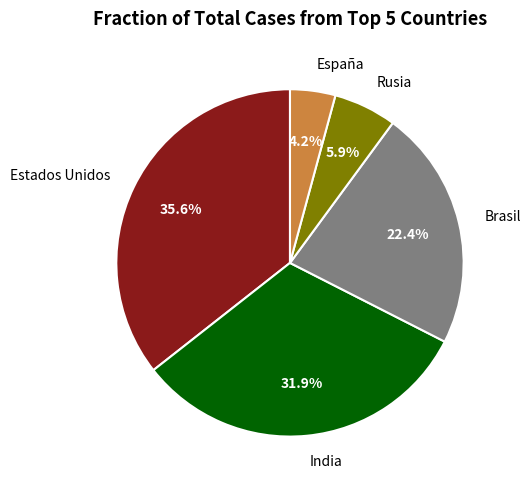

To the nearest percent, what percentage of the pie is Estados Unidos?

36%